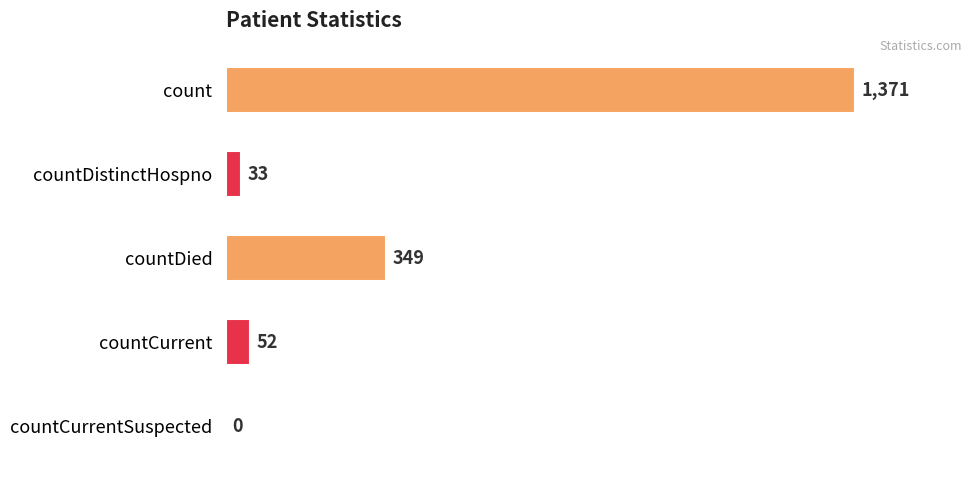

The chart shows a value of 801 at countCurrentSuspected. True or false?

False